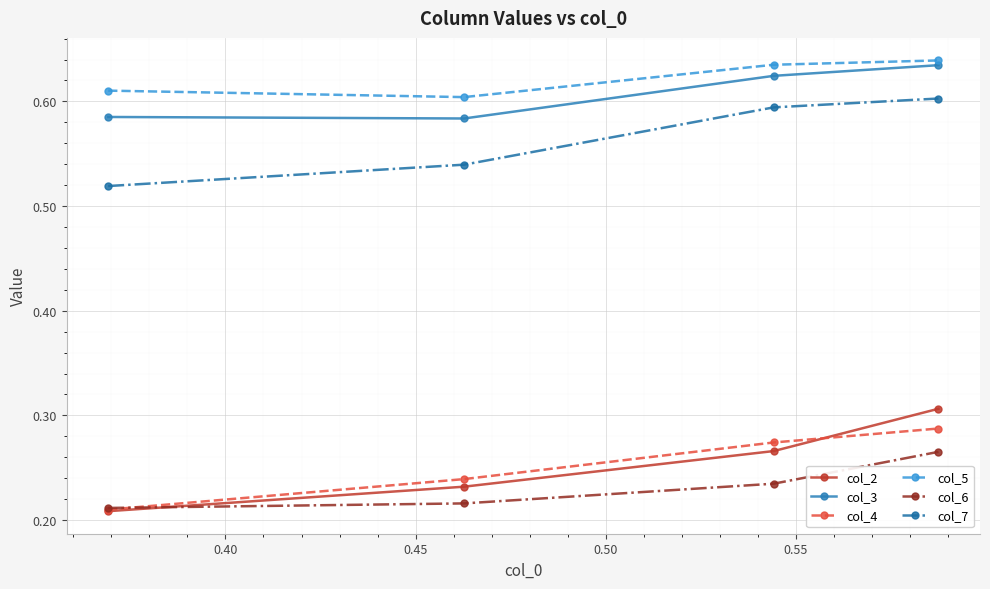

True or false: col_7 and col_4 intersect in this chart.

False